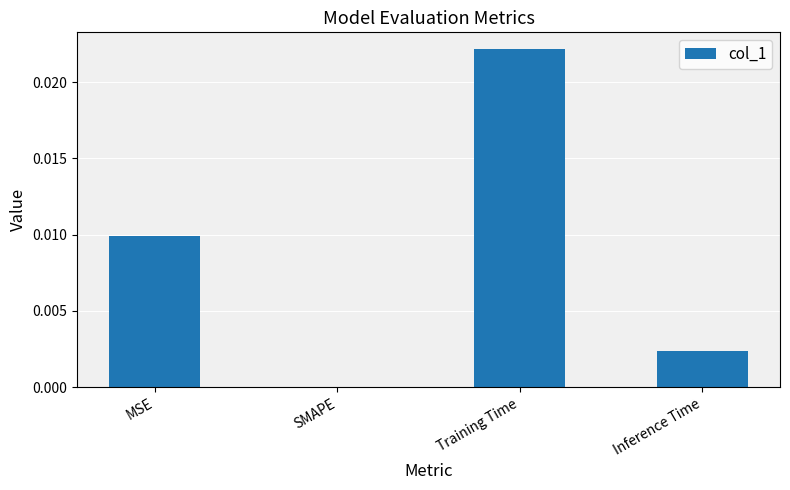

At which category does the chart reach its peak across all series?

Training Time